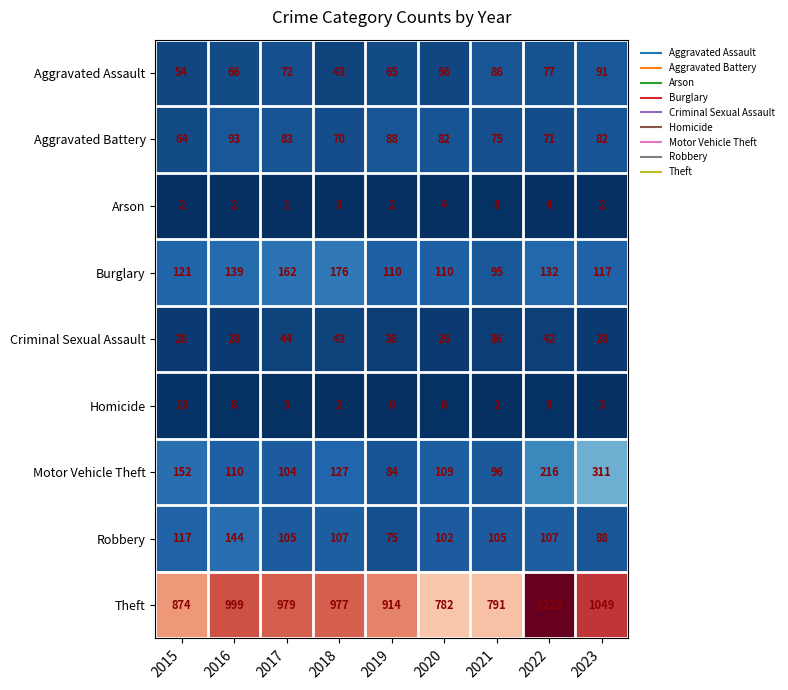

At which category is the sum across all series the highest?

2022